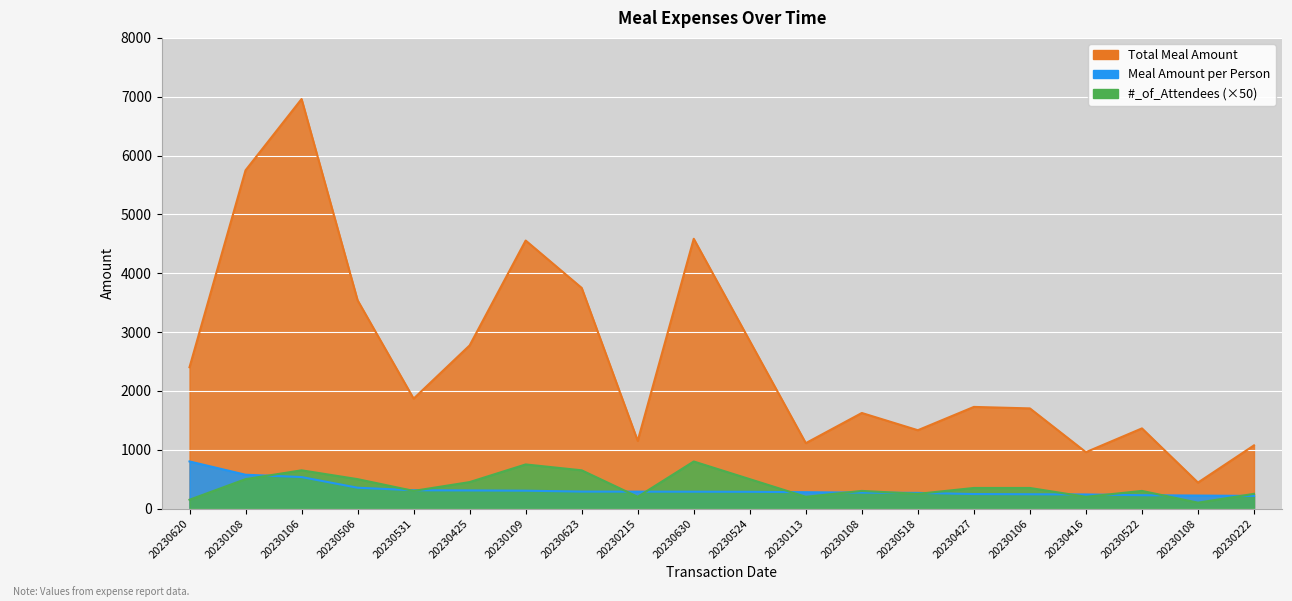

What is the value of the Attendees point at the 12th from the left?

200.0